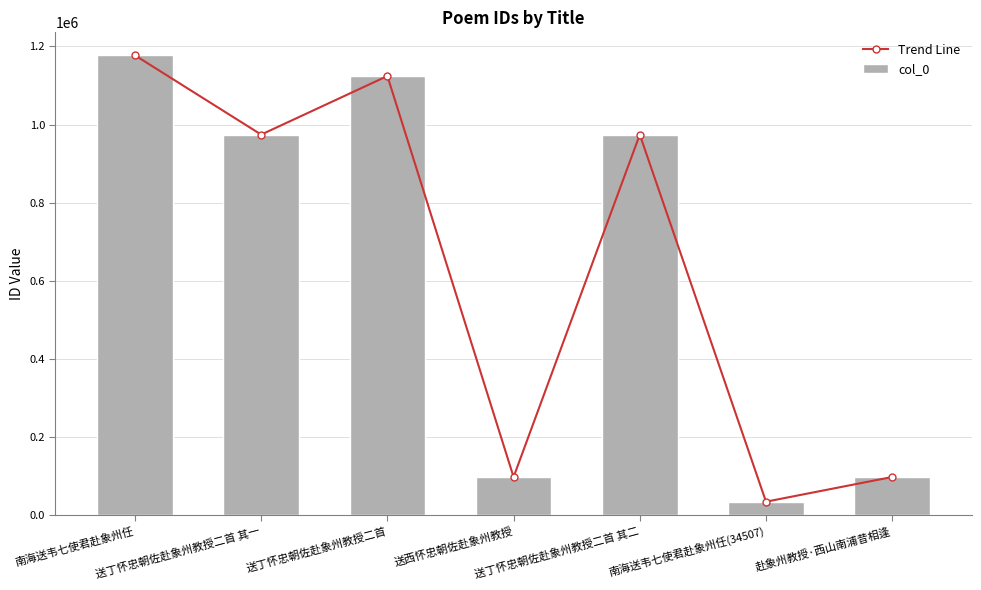

What is the lowest value of the Trend Line series?

34507